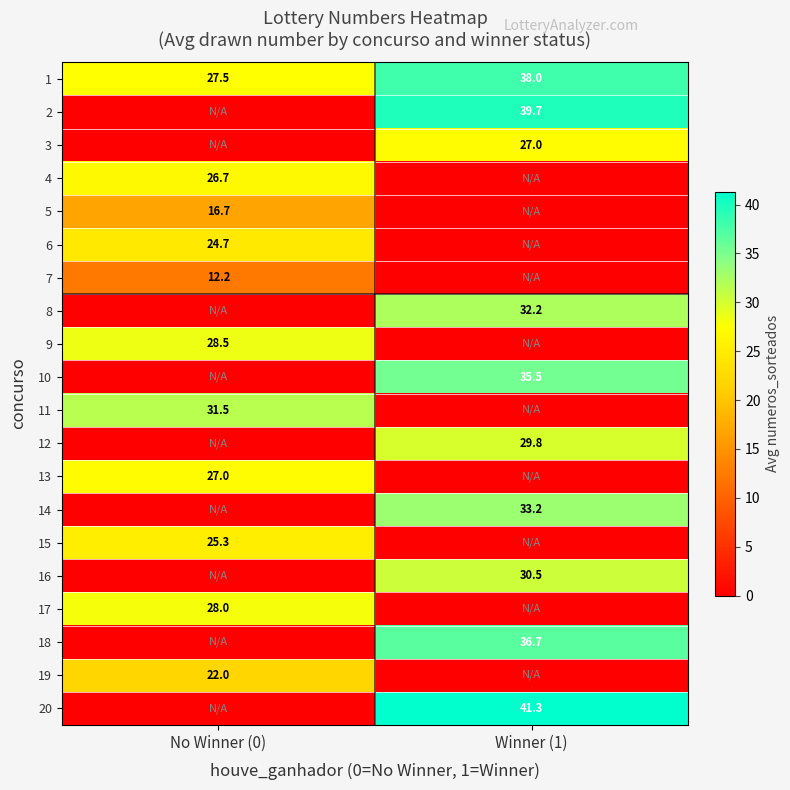

At which label is 1 closest to 32?

No Winner (0)